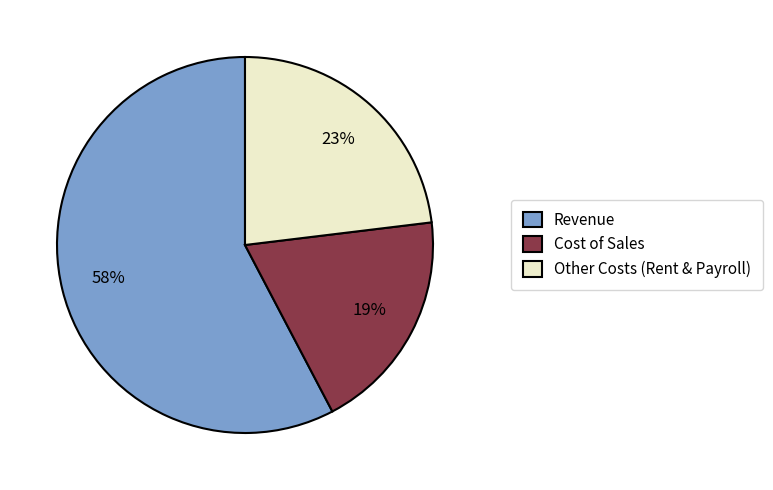

Is there a majority slice in this chart?

Yes